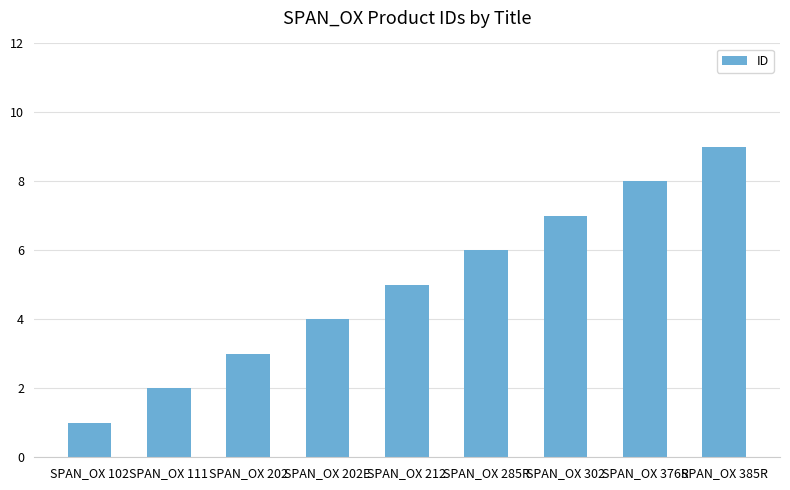

Which category has the lowest value across all series?

SPAN_OX 102